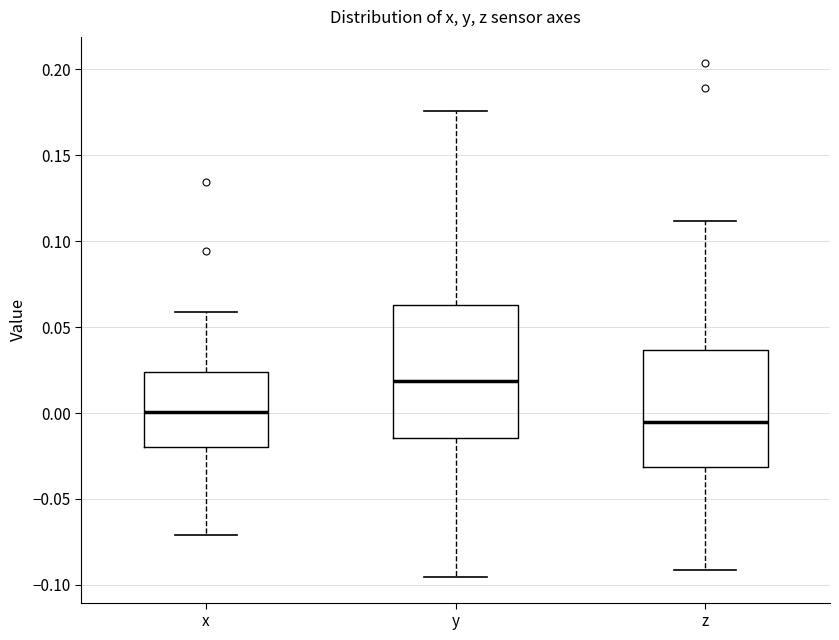

Which box has the highest median line?

y